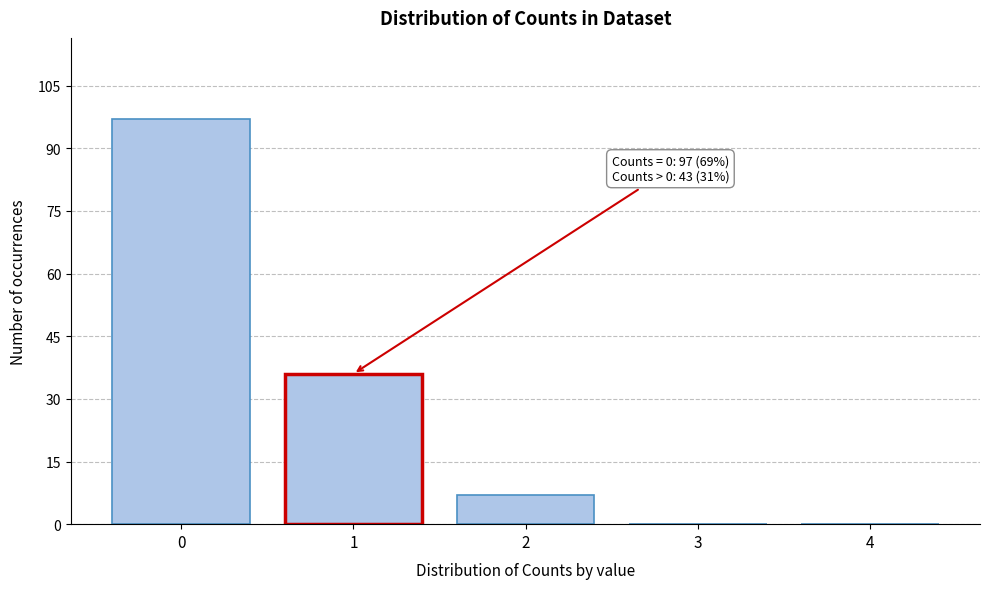

Reading right to left, list all the values displayed in this chart.

4=0	3=0	2=7	1=36	0=97